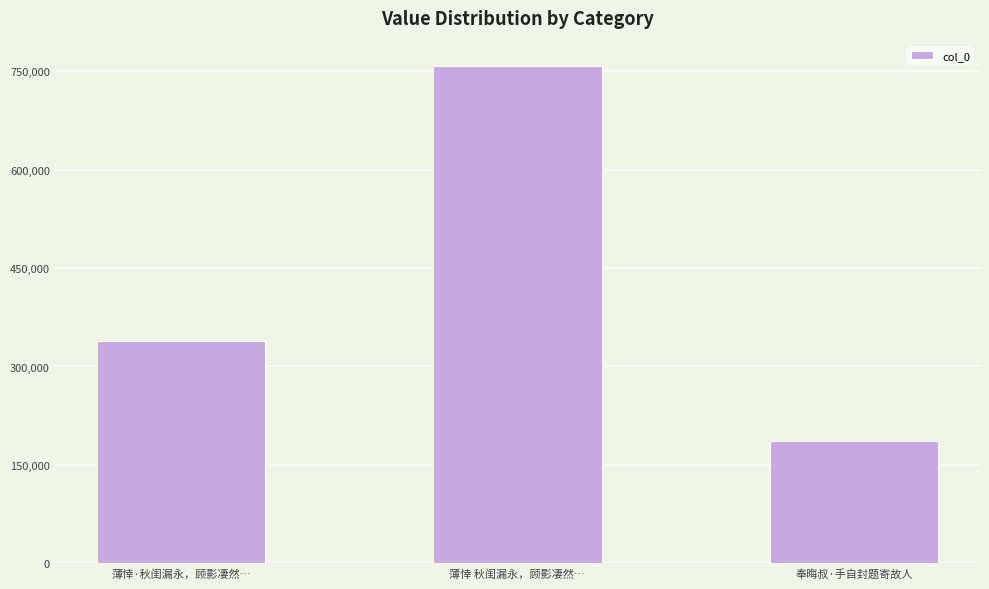

The value at 奉晦叔·手自封题寄故人 is 316926. True or false?

False